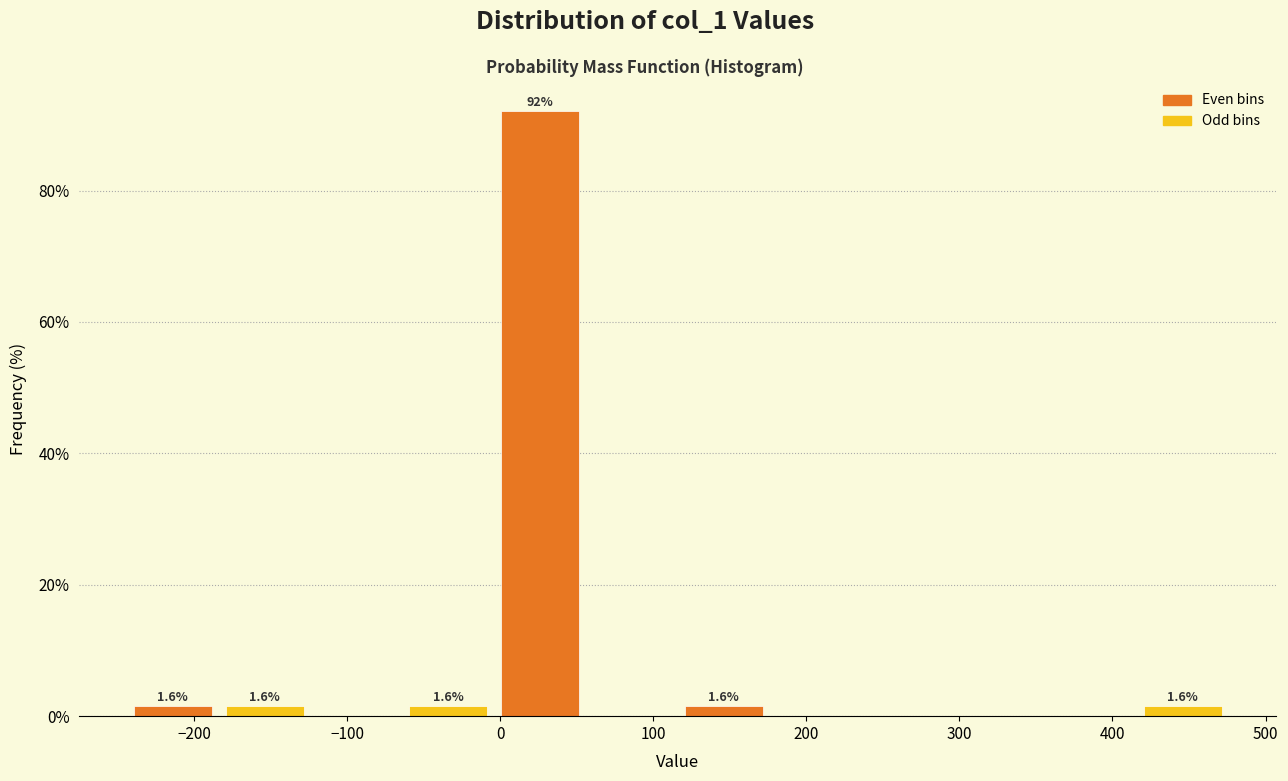

Over which range of the x-axis is the bar tallest?

0 to 60